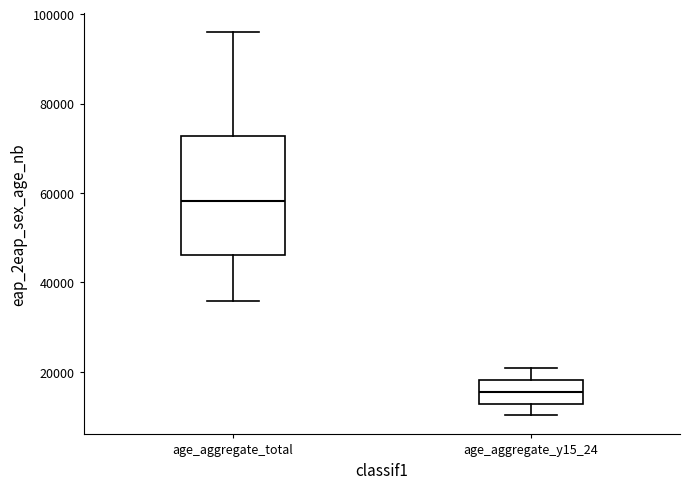

Reading left to right, transcribe this box plot: for each box, give where its median line is, the range the box spans, and where its two whiskers end, as read against the y-axis. The values are not printed on the chart, so give them approximately, as read against the axis.

age_aggregate_total: median 58000, box 46000 to 72000, whiskers 36000 to 96000
age_aggregate_y15_24: median 16000, box 12000 to 18000, whiskers 10000 to 20000